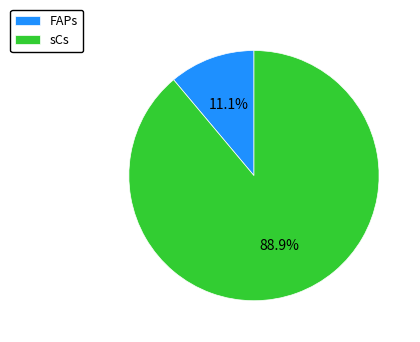

Which slice is the smallest?

FAPs